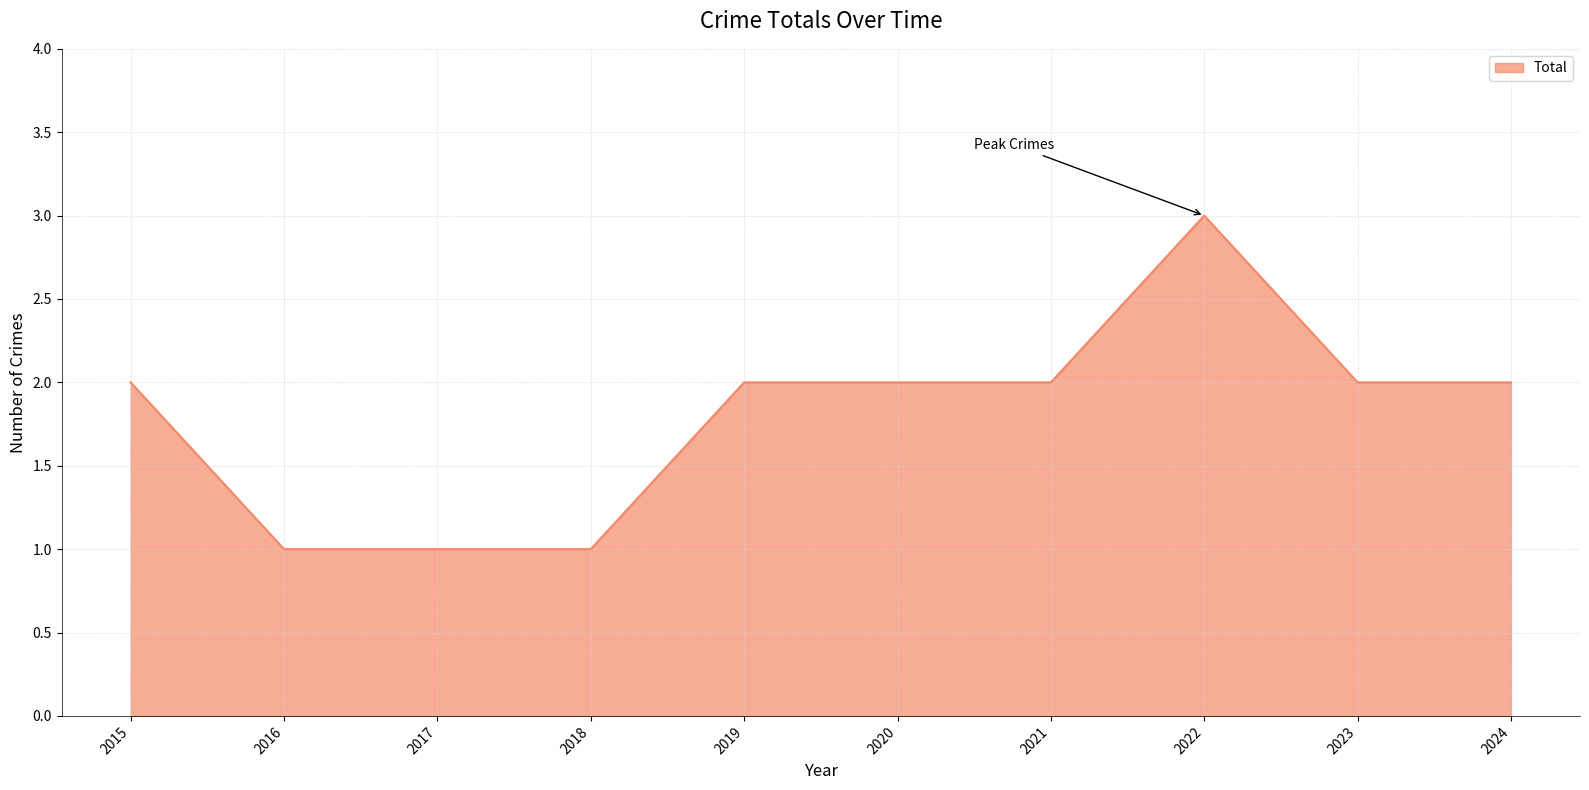

What is the maximum value shown in the chart?

3